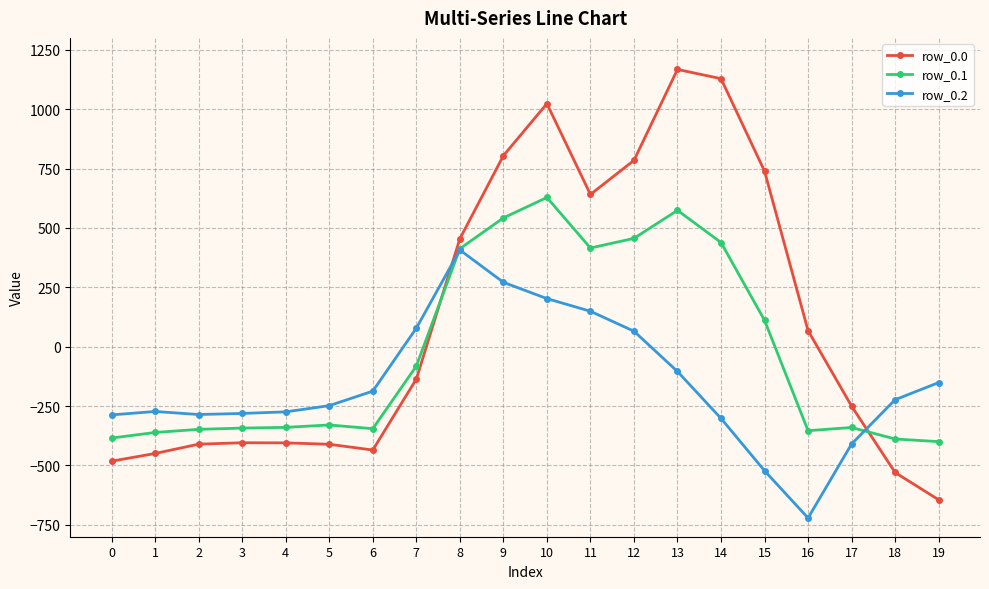

At which category is the sum across all series the highest?

10